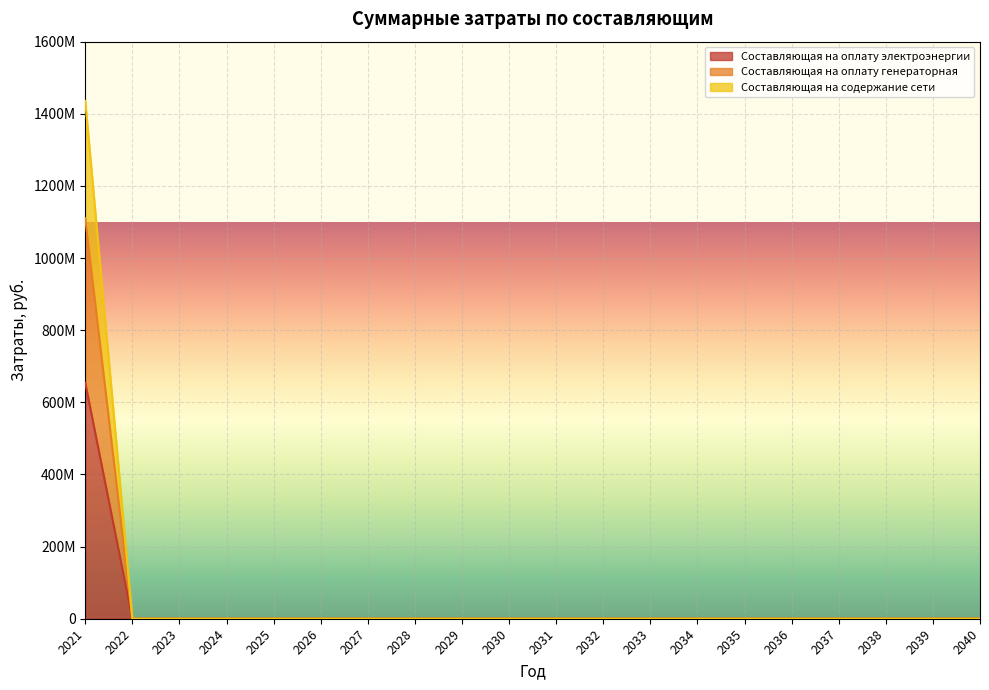

Which series has the largest total across all categories?

Составляющая на оплату электроэнергии